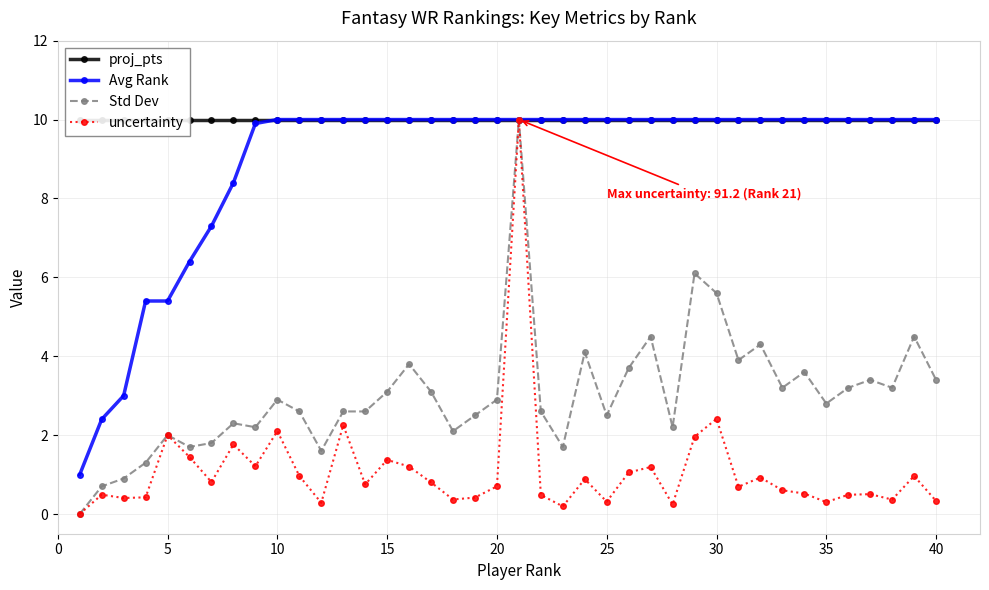

True or false: uncertainty has a value of 3.3 at 5.

False